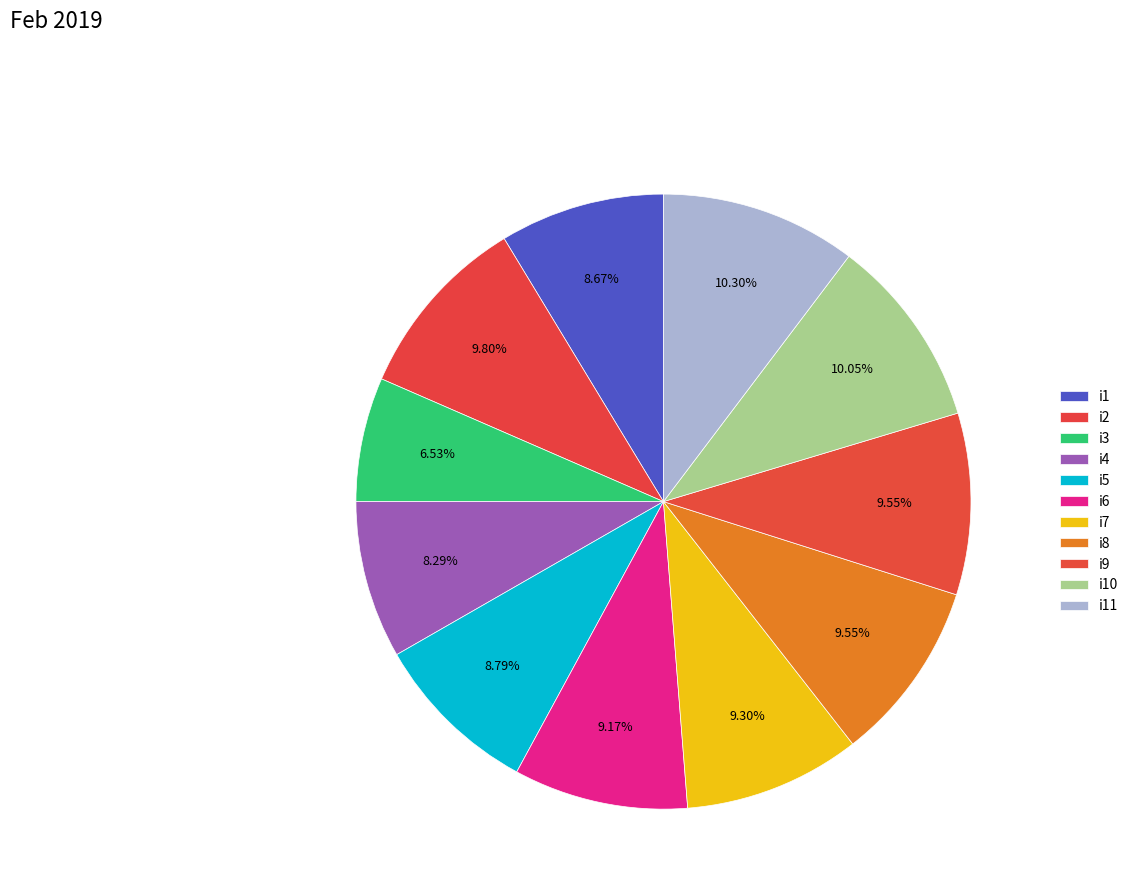

To the nearest percent, what percentage of the pie is i2?

10%